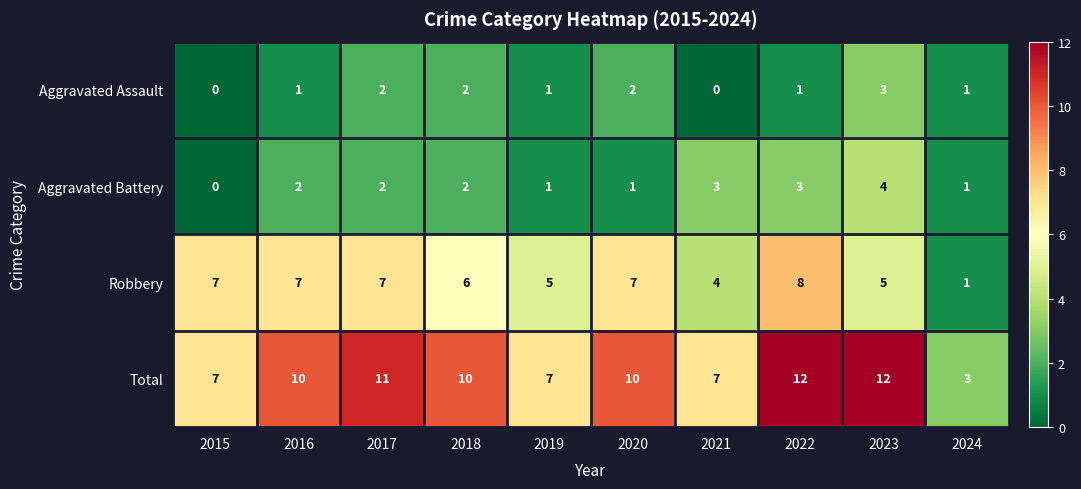

Between 2015 and 2022, which series saw the biggest shift?

Total